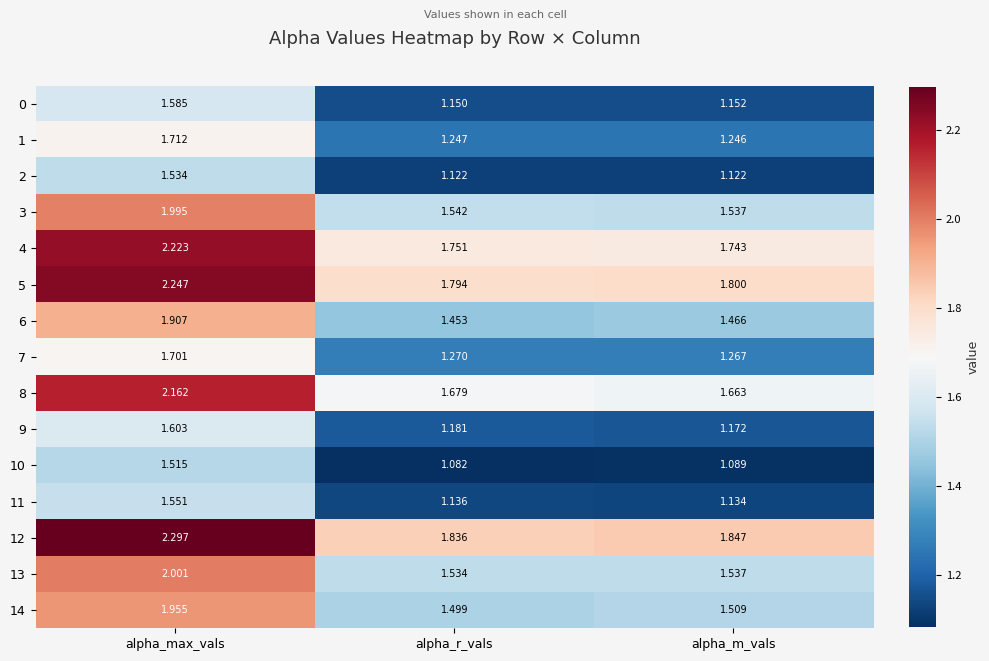

Which category has the lowest value in the 8 series?

alpha_m_vals